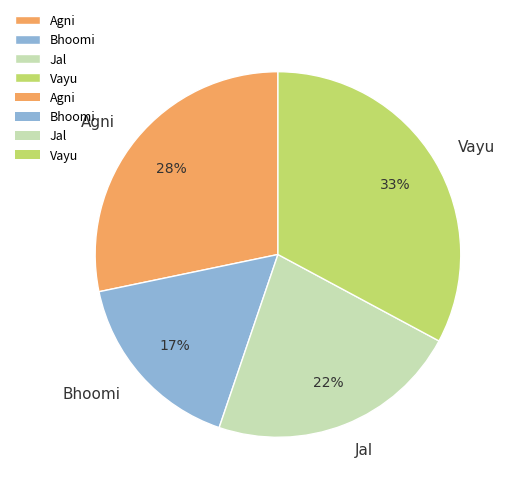

What percentage is the Jal slice, to the nearest percent?

22%